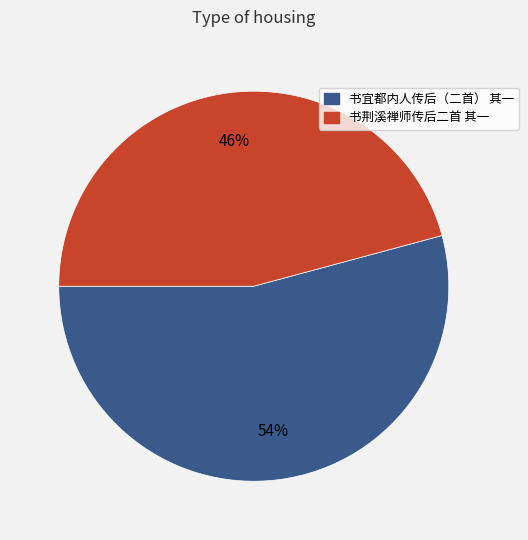

Which slice is the largest?

书宜都内人传后（二首） 其一